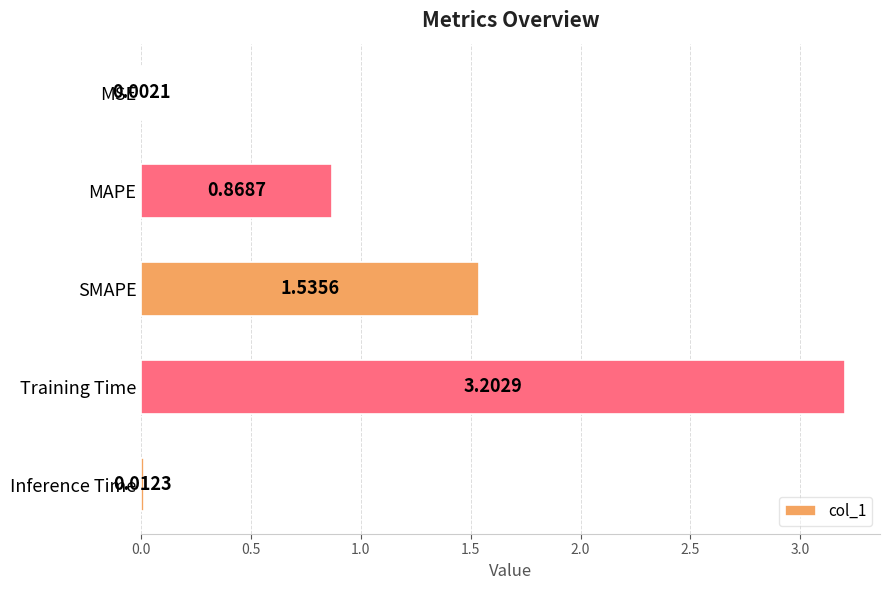

What is the change in value from SMAPE to Inference Time?

-1.5